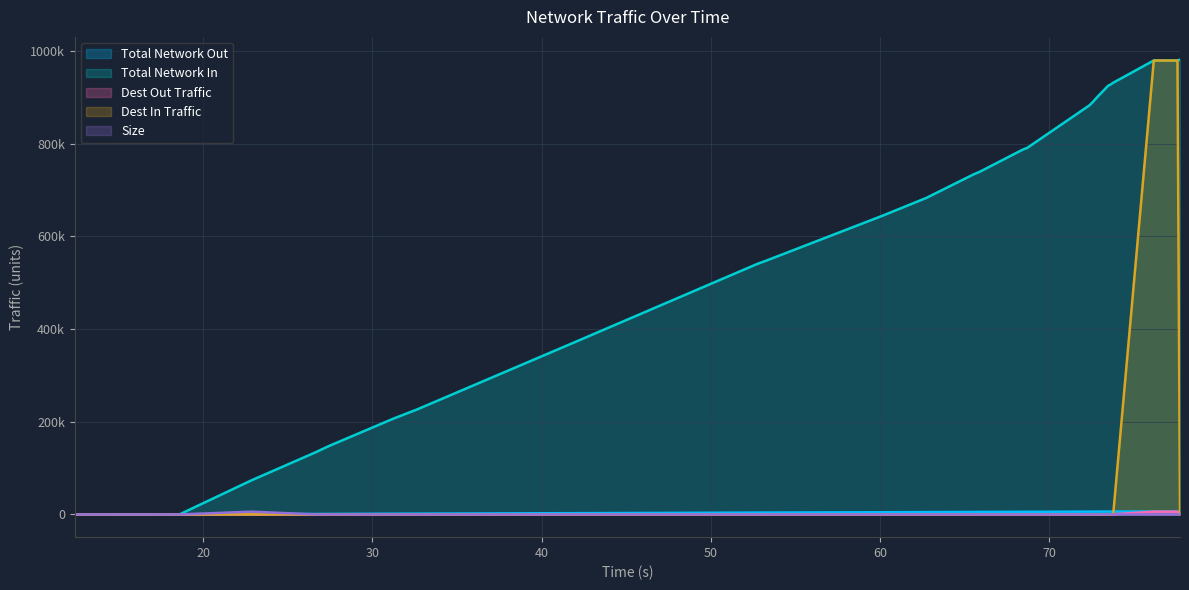

Is the value of Dest In Traffic at 26.65 greater than the value of Size at 62.75?

Yes